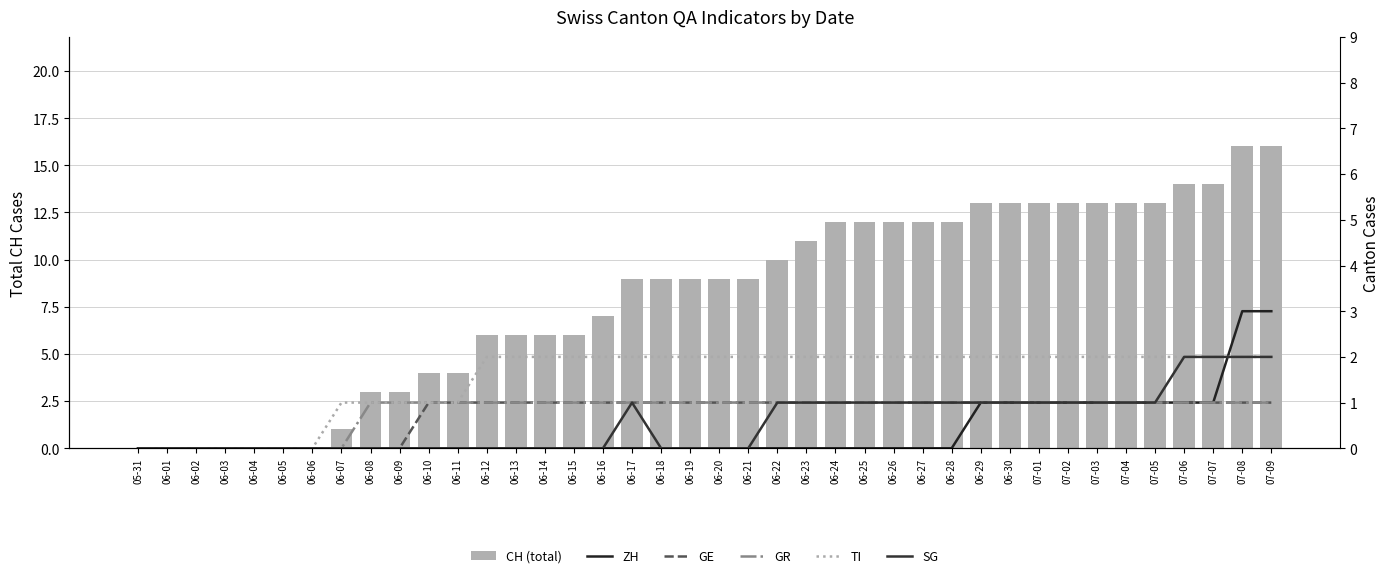

True or false: ZH has a value of 0 at 06-07.

True